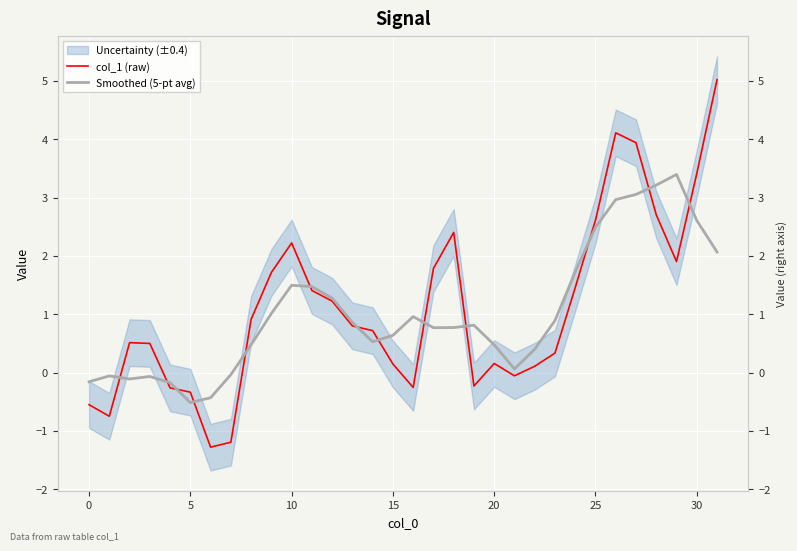

After their last crossing, which series has the higher values: Smoothed (5-pt avg) or col_1 (raw)?

col_1 (raw)